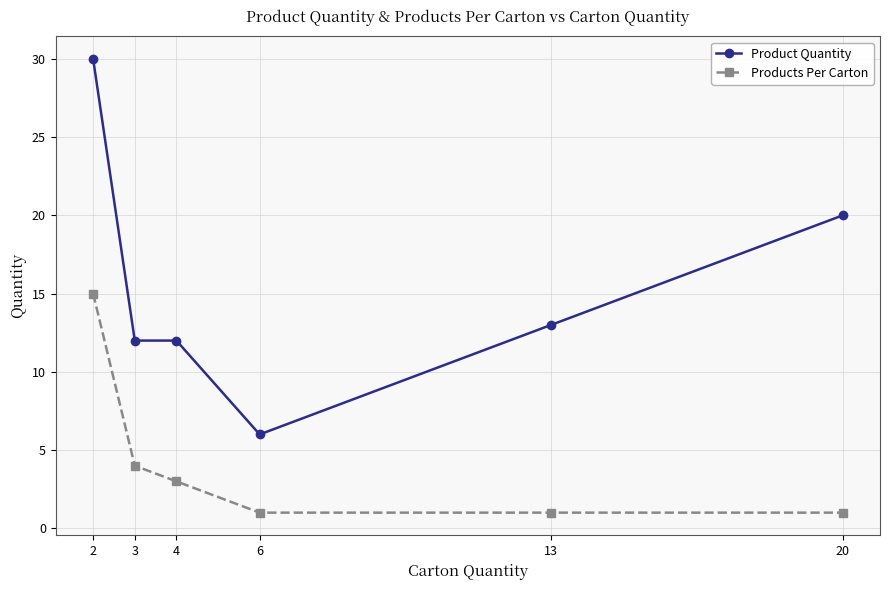

Which series changed the most between 2 and 6?

Product Quantity